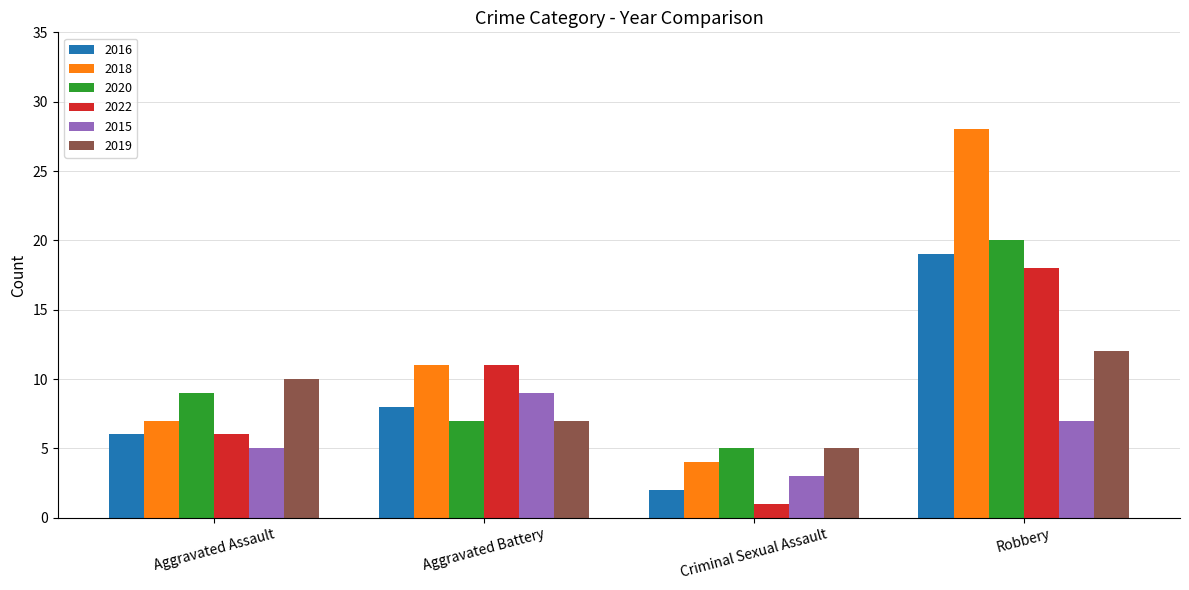

Count the 2022 values in the range 6 to 18.

3